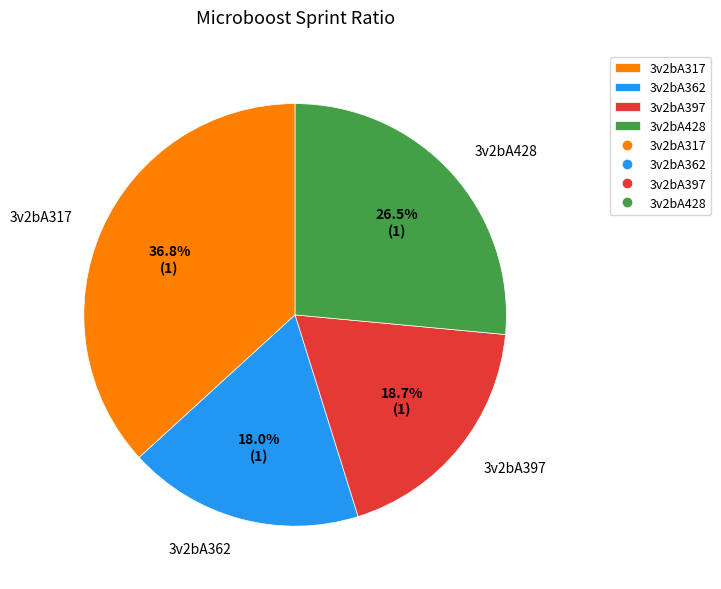

To the nearest percent, what portion does 3v2bA397 represent?

19%